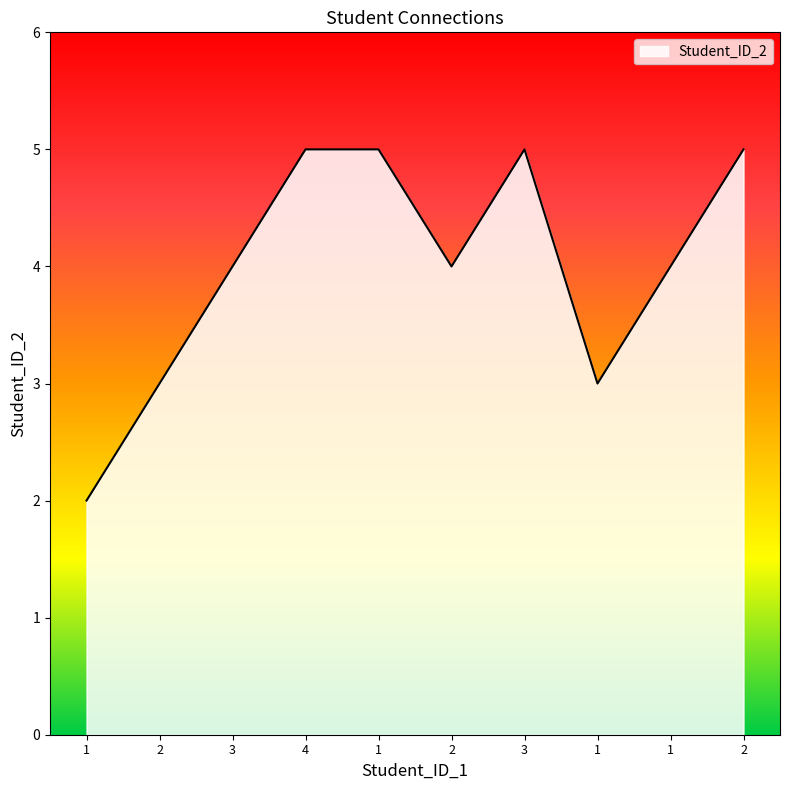

The value at 1 is 1. True or false?

False